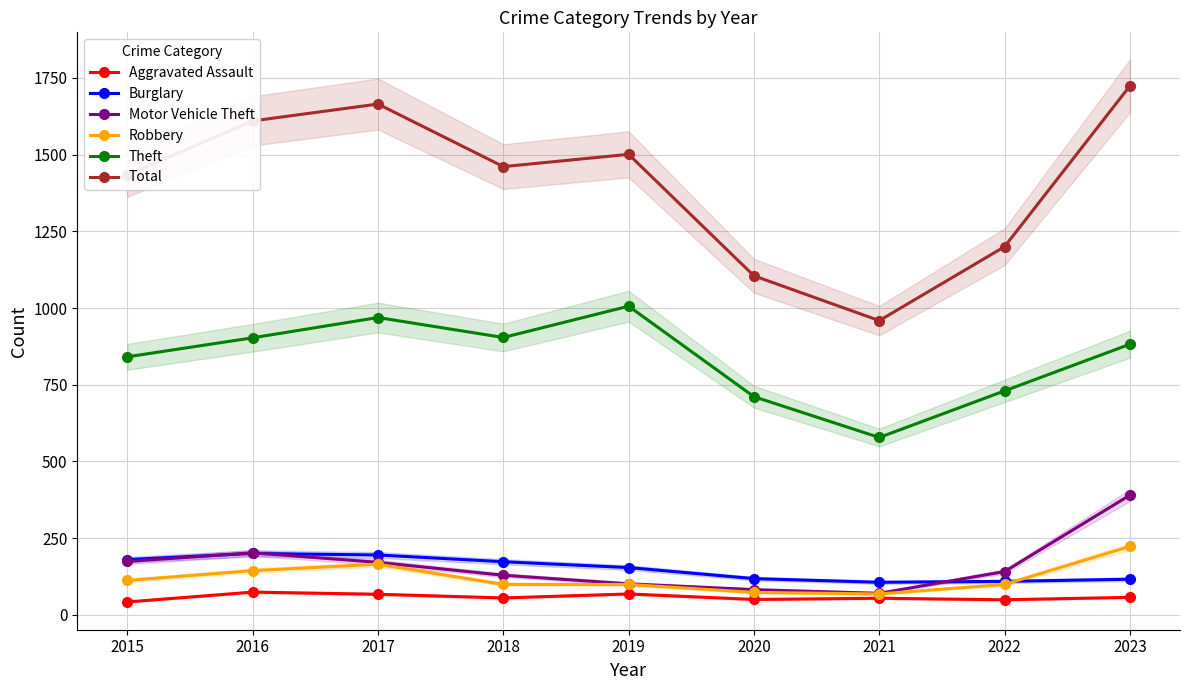

Does the chart have visible grid lines?

Yes